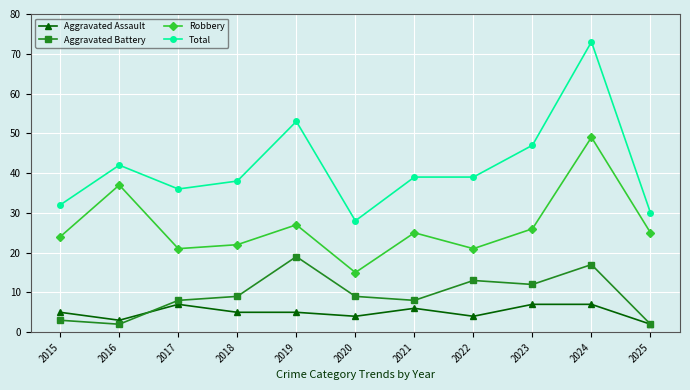

List the series in order of their peak value, highest first.

Total, Robbery, Aggravated Battery, Aggravated Assault